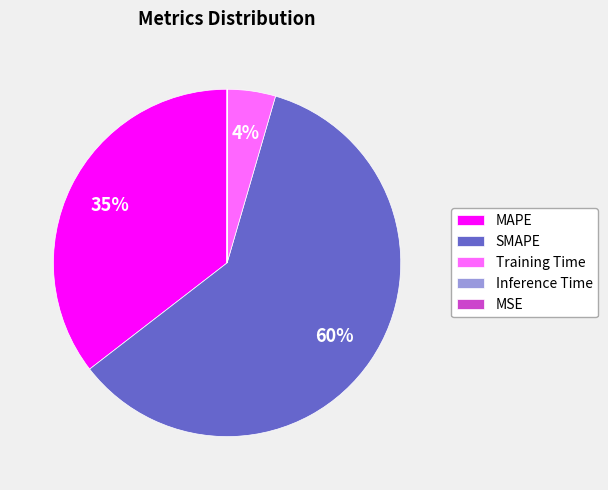

True or false: SMAPE accounts for 52% of the total.

False